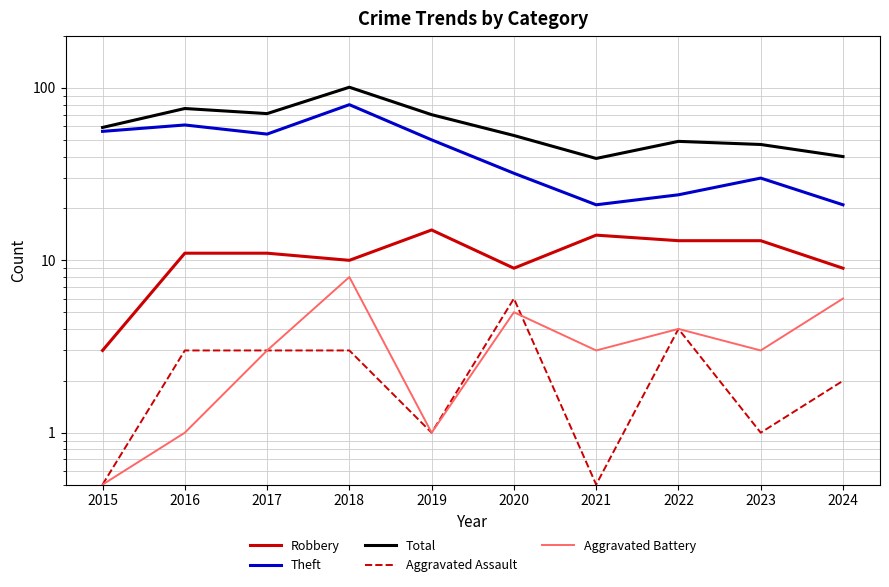

Is it true that Aggravated Battery equals 1.7 at 2023?

False